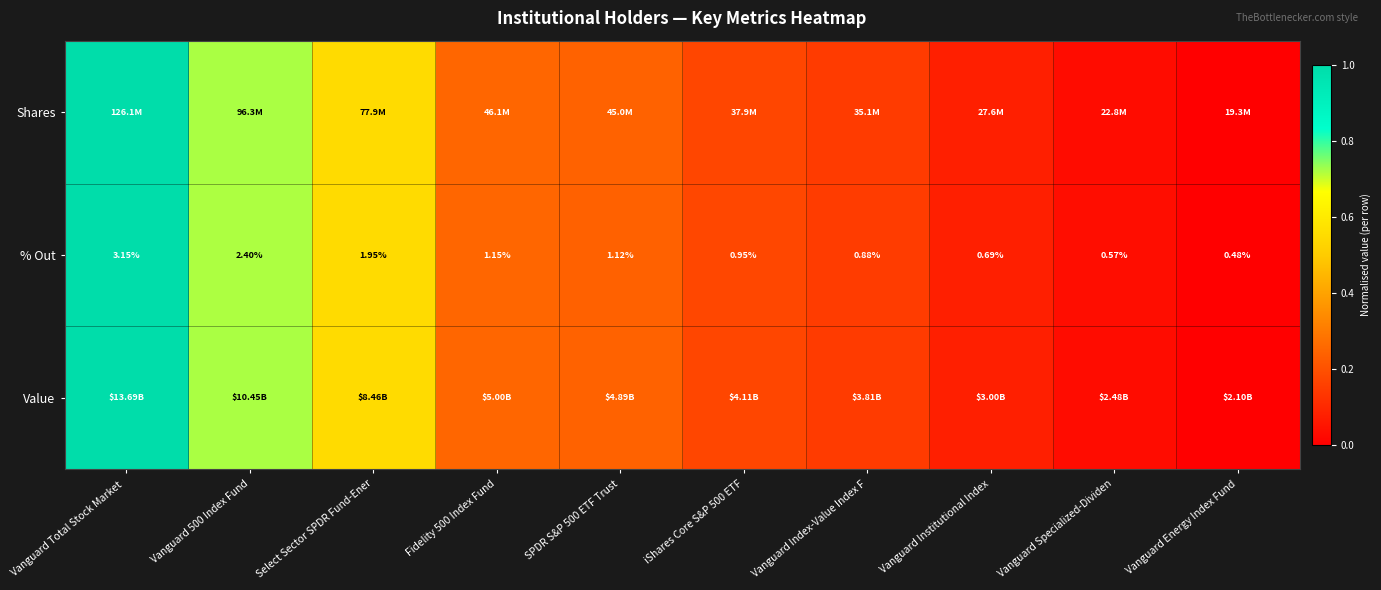

At which label does % Out first exceed 1?

Vanguard Total Stock Market 